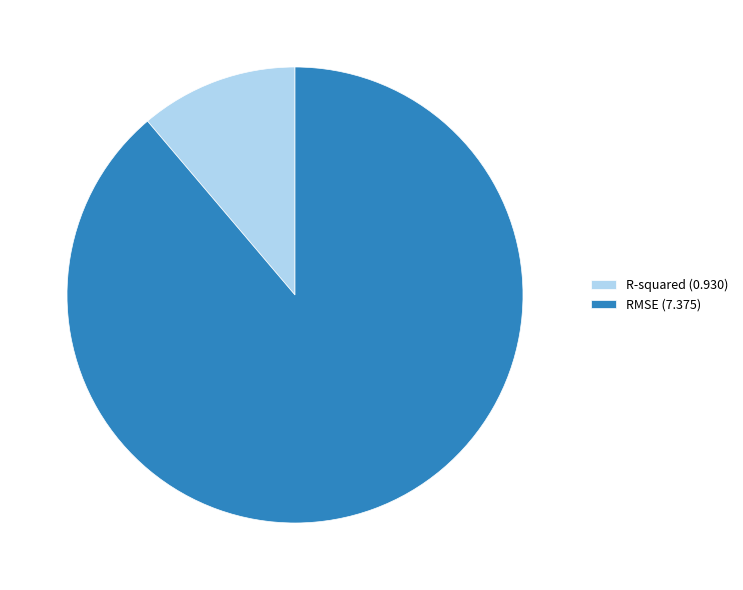

How many slices are in this pie chart?

2